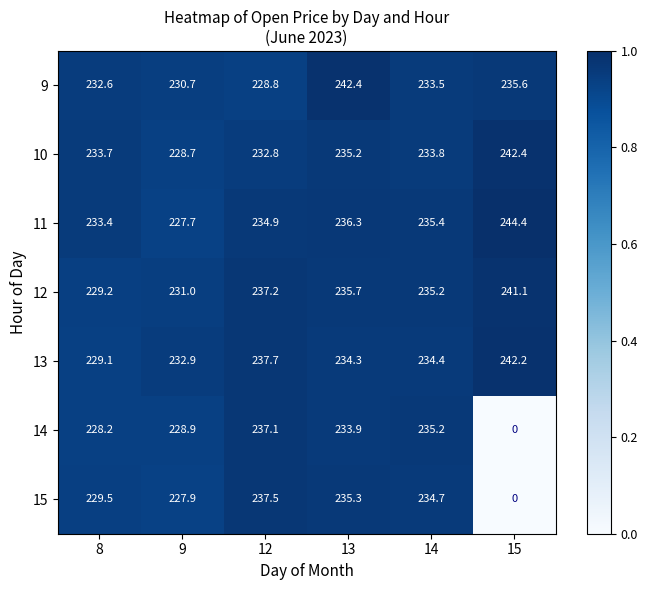

At which label is 13 closest to 235?

14